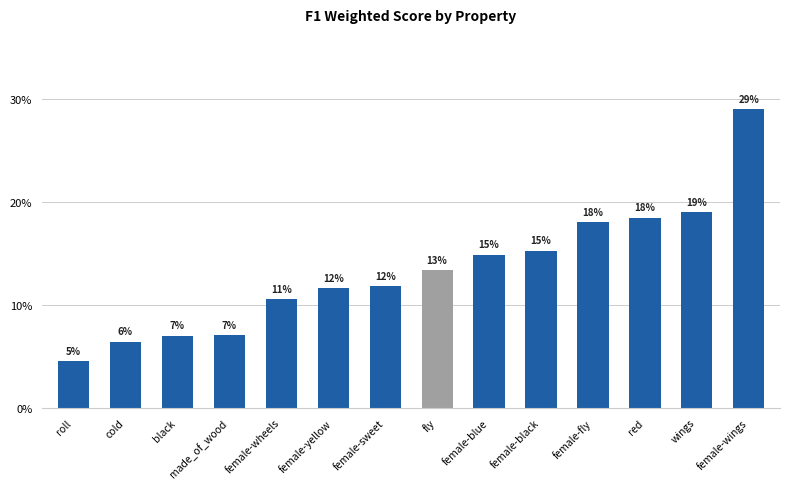

At which category does the chart reach its peak across all series?

female-wings